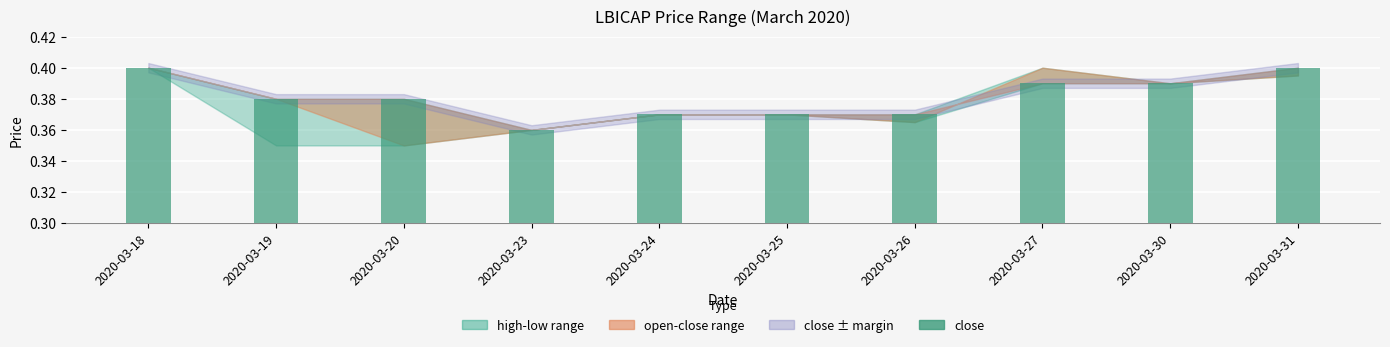

Between 2020-03-31 and 2020-03-25, which is larger?

2020-03-31